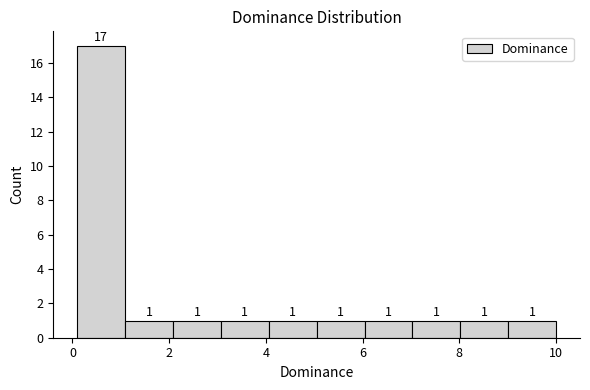

Reading left to right, list every bar in this chart as the range it spans on the x-axis followed by its height. The bar edges are not printed on the chart, so give them approximately, as read against the axis.

0.2 to 1.0: 17
1.0 to 2.0: 1
2.0 to 3.0: 1
3.0 to 4.0: 1
4.0 to 5.0: 1
5.0 to 6.0: 1
6.0 to 7.0: 1
7.0 to 8.0: 1
8.0 to 9.0: 1
9.0 to 10.0: 1